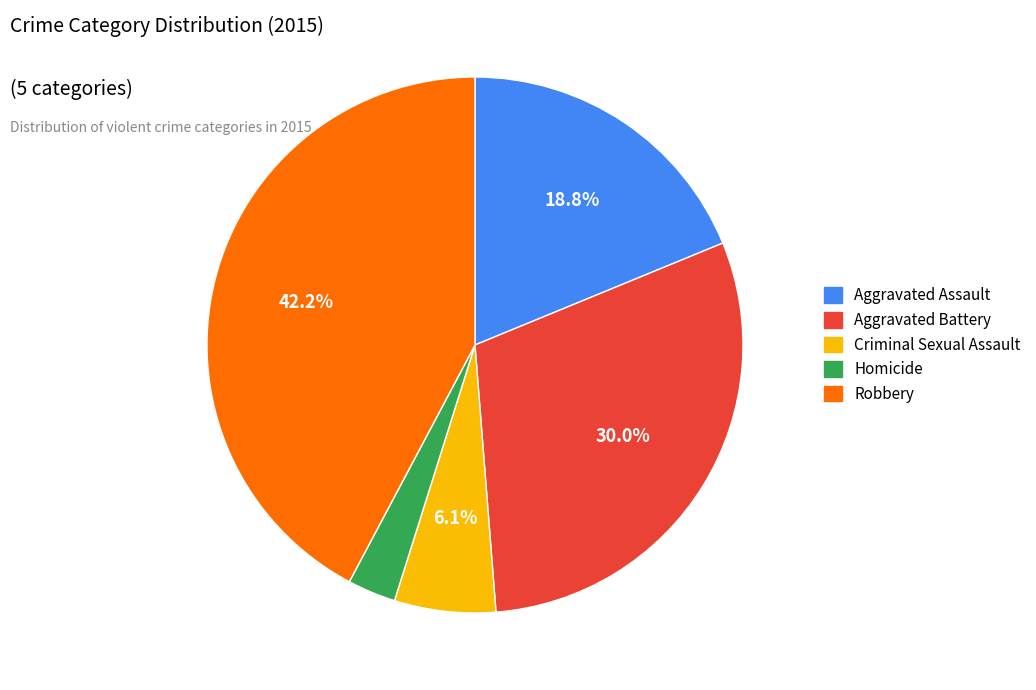

How many segments does this pie chart have?

5